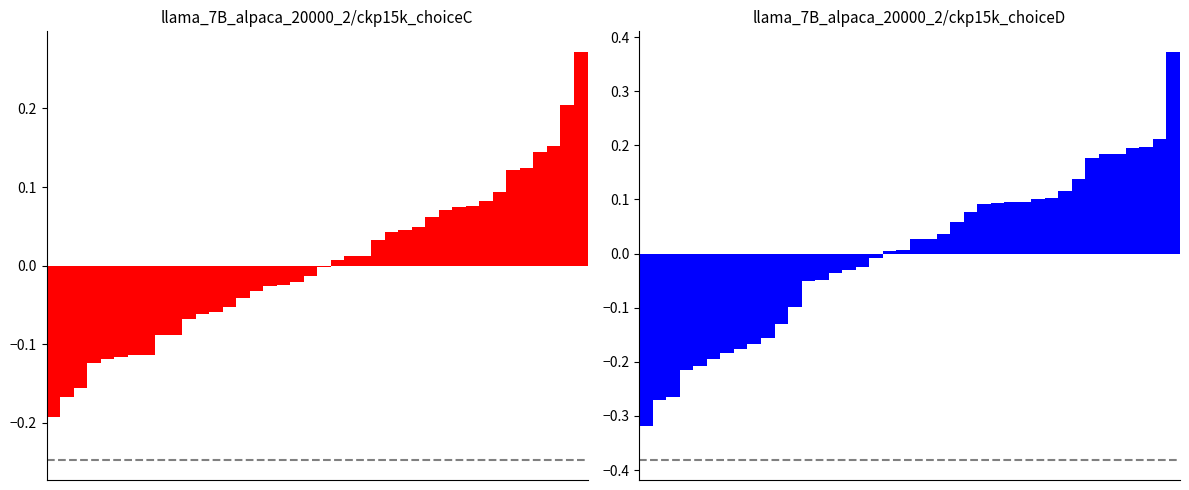

Reading right to left, what are all the values shown in this chart?

choiceC: 39=0.3	38=0.2	37=0.2	36=0.1	35=0.1	34=0.1	33=0.1	32=0.1	31=0.1	30=0.1	29=0.1	28=0.1	27=0.0	26=0.0	25=0.0	24=0.0	23=0.0	22=0.0	21=0.0	20=-0.0	19=-0.0	18=-0.0	17=-0.0	16=-0.0	15=-0.0	14=-0.0	13=-0.1	12=-0.1	11=-0.1	10=-0.1	9=-0.1	8=-0.1	7=-0.1	6=-0.1	5=-0.1	4=-0.1	3=-0.1	2=-0.2	1=-0.2	0=-0.2
choiceD: 39=0.4	38=0.2	37=0.2	36=0.2	35=0.2	34=0.2	33=0.2	32=0.1	31=0.1	30=0.1	29=0.1	28=0.1	27=0.1	26=0.1	25=0.1	24=0.1	23=0.1	22=0.0	21=0.0	20=0.0	19=0.0	18=0.0	17=-0.0	16=-0.0	15=-0.0	14=-0.0	13=-0.0	12=-0.1	11=-0.1	10=-0.1	9=-0.2	8=-0.2	7=-0.2	6=-0.2	5=-0.2	4=-0.2	3=-0.2	2=-0.3	1=-0.3	0=-0.3